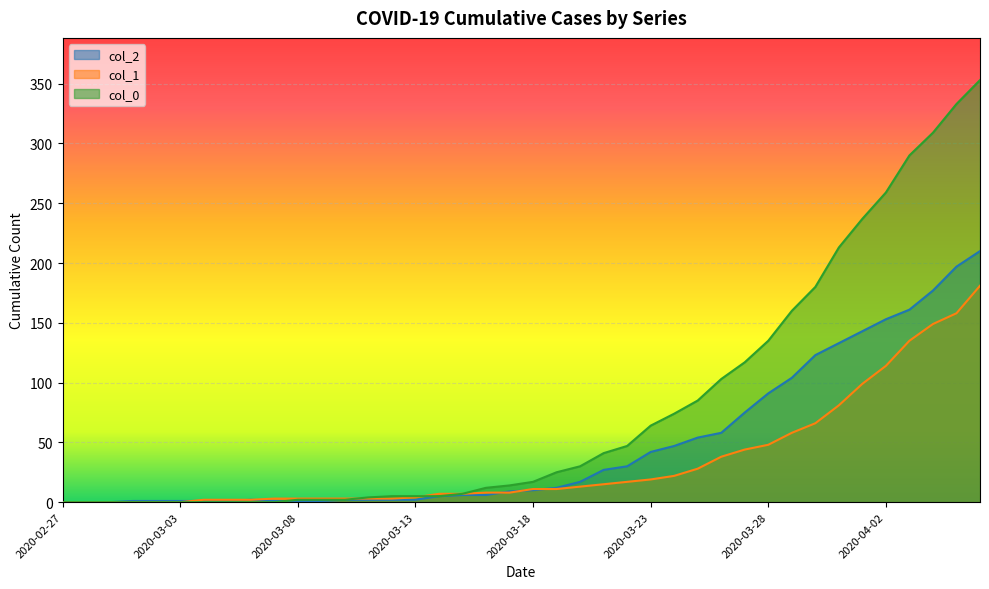

Which series has the largest total across all categories?

col_0